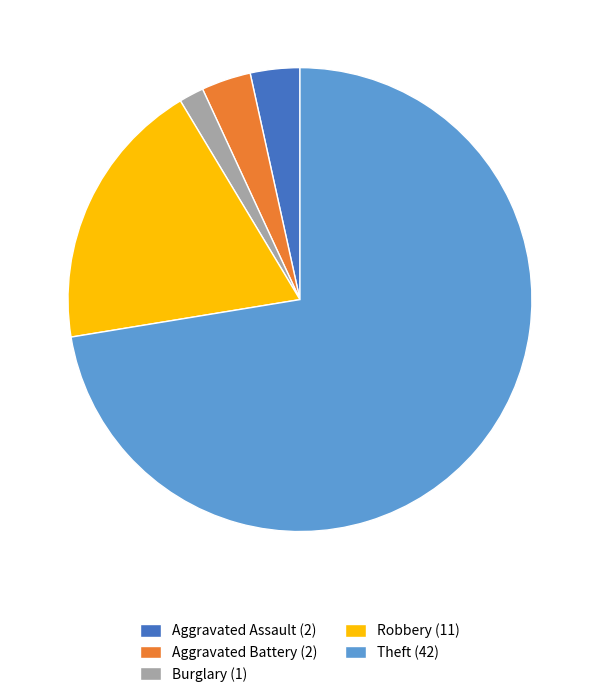

Is the sum of Theft (42) and Robbery (11) greater than half?

Yes